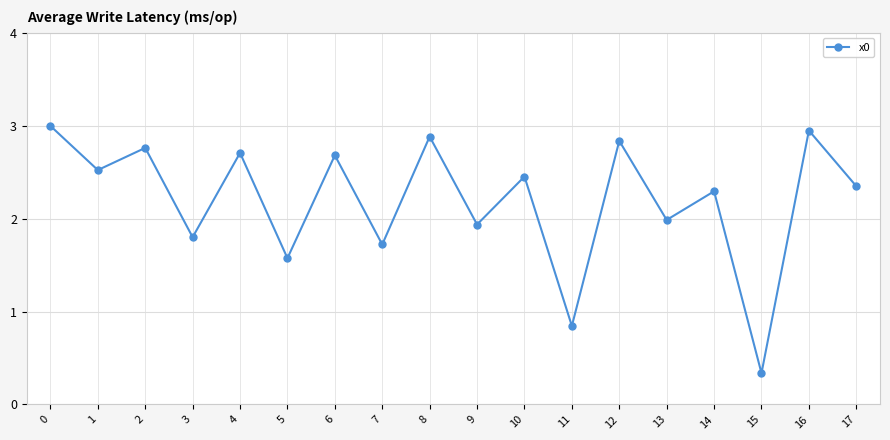

How many interior local peaks (higher than both neighbors) does the data have?

8